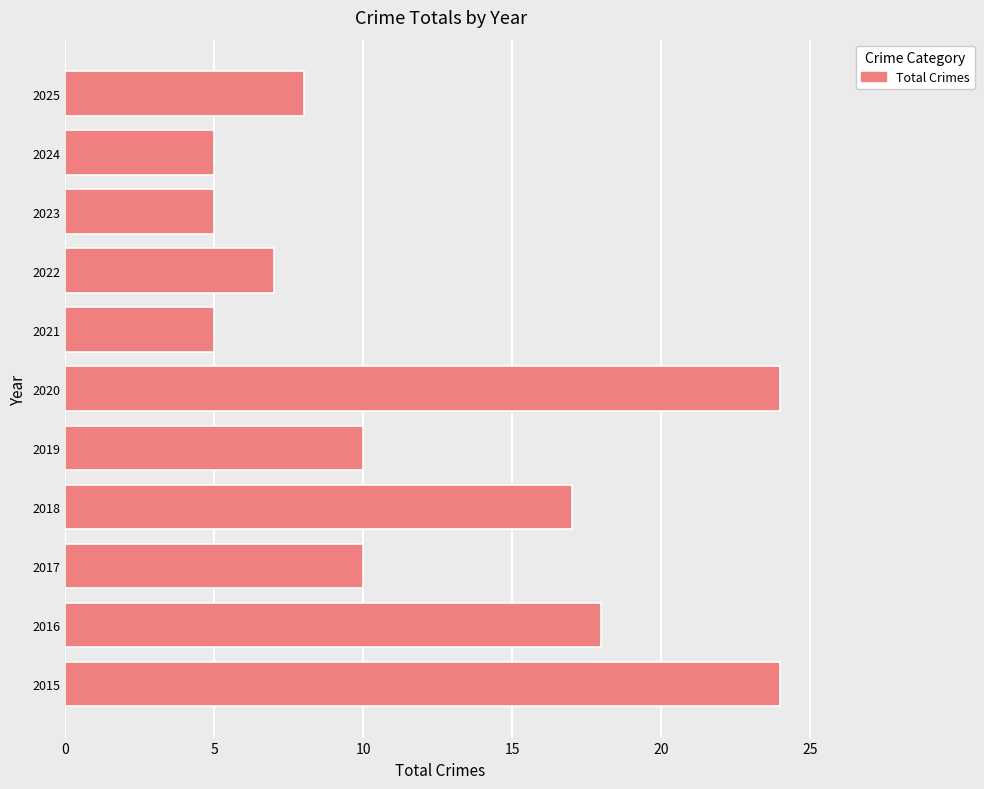

The value at 2024 is 5. True or false?

True